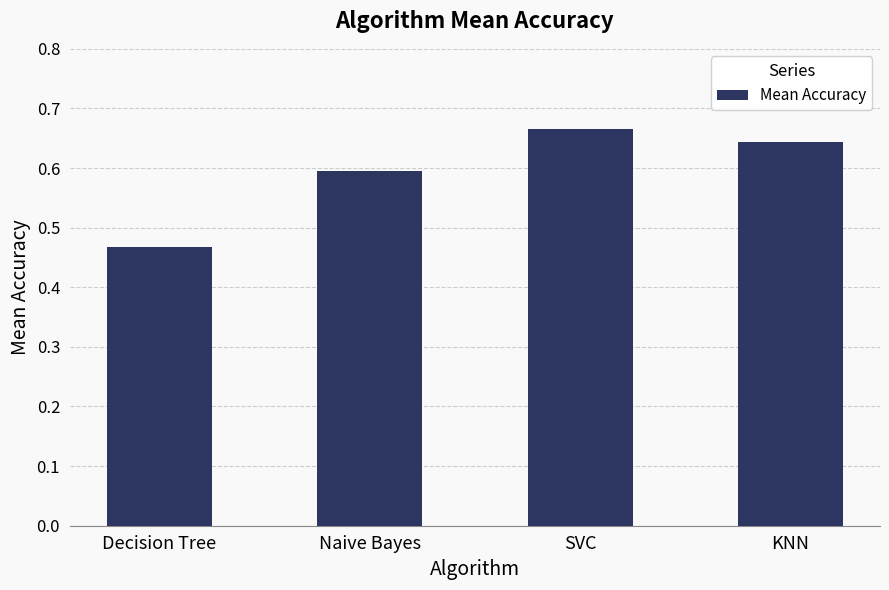

Is it true that the value at KNN is 0.6?

True